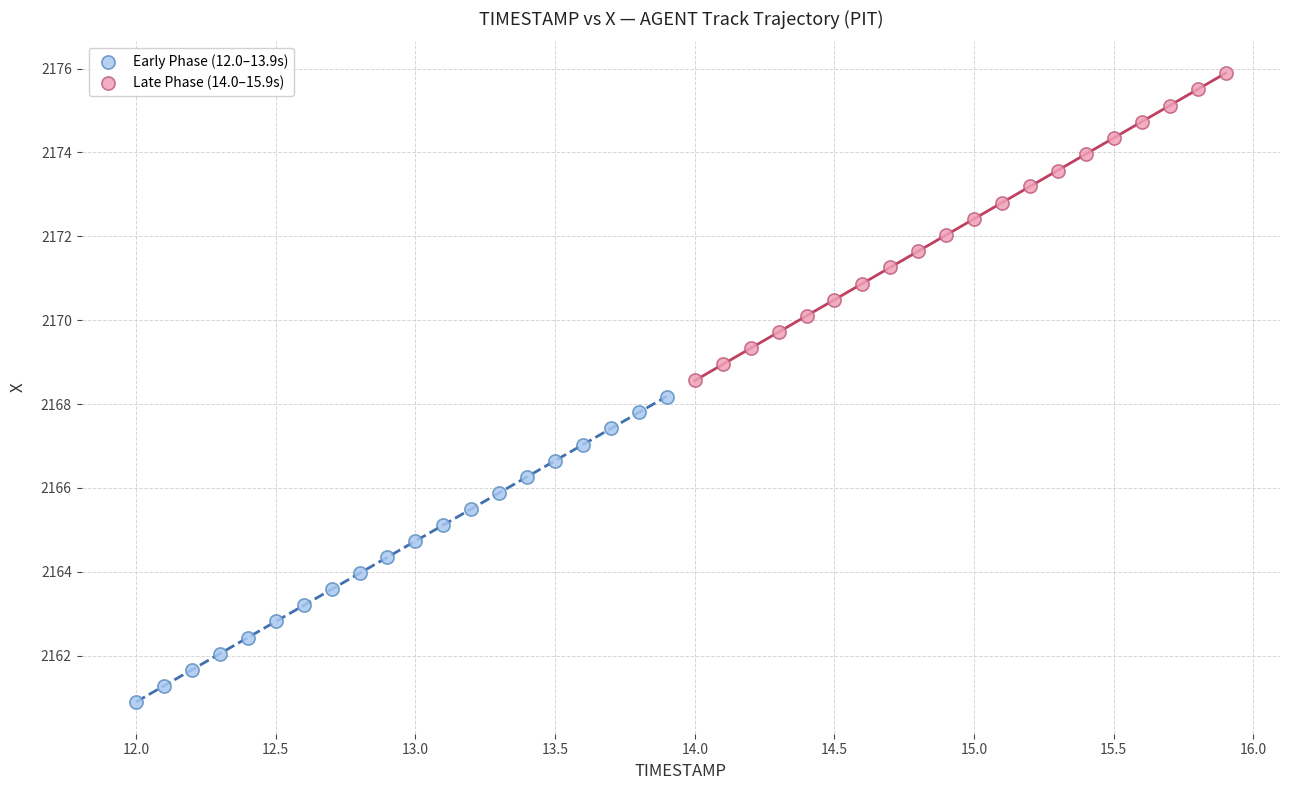

Which series contains the lowest Y value?

Early Phase (12.0–13.9s)